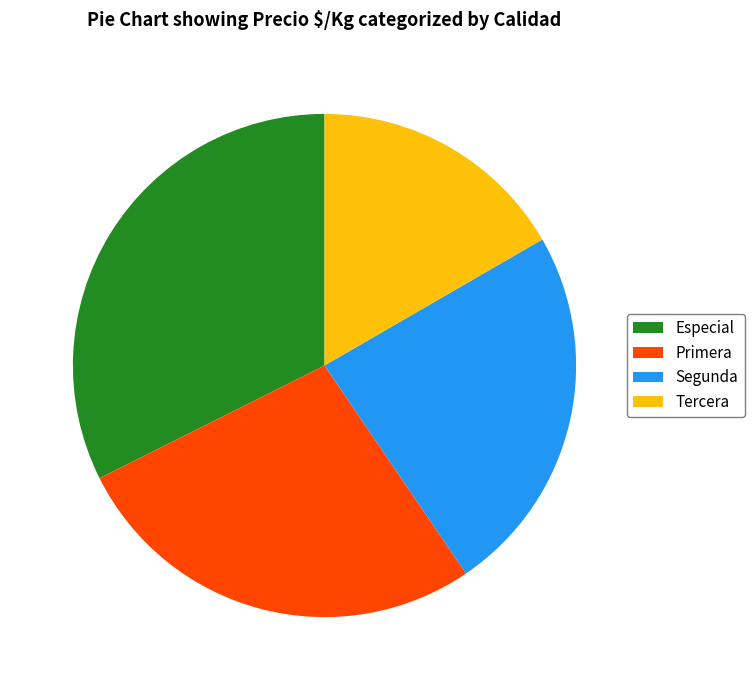

Rank the categories by value from lowest to highest.

Tercera, Segunda, Primera, Especial